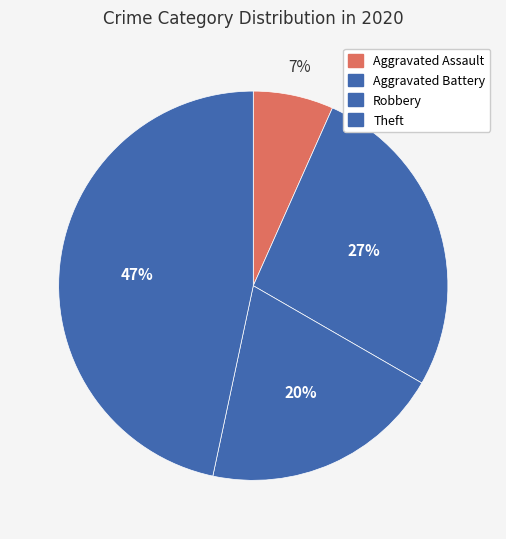

How many slices are in this pie chart?

4